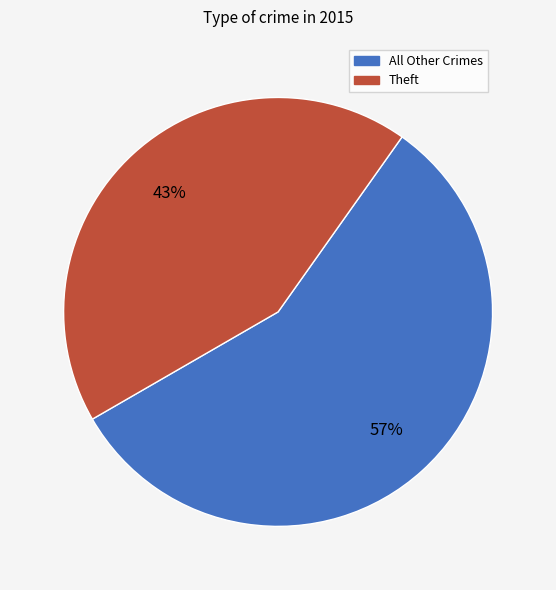

Does any single category account for the majority?

Yes